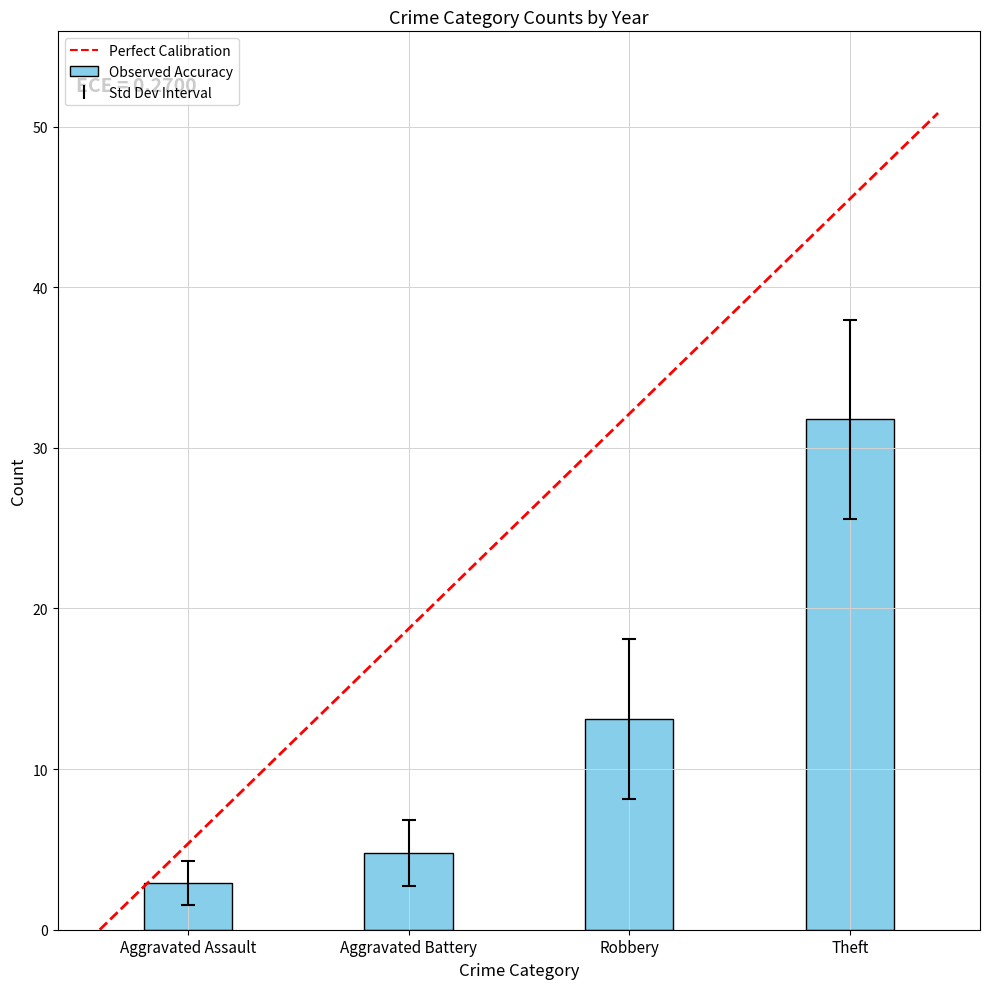

What is the minimum value shown in the chart?

2.9